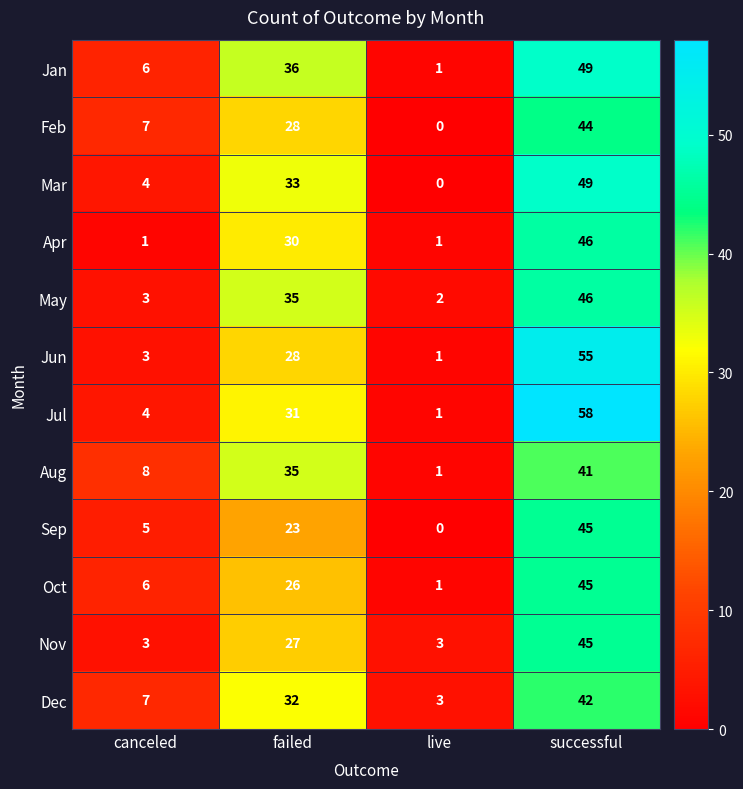

Where is Nov nearest to the value 24?

failed